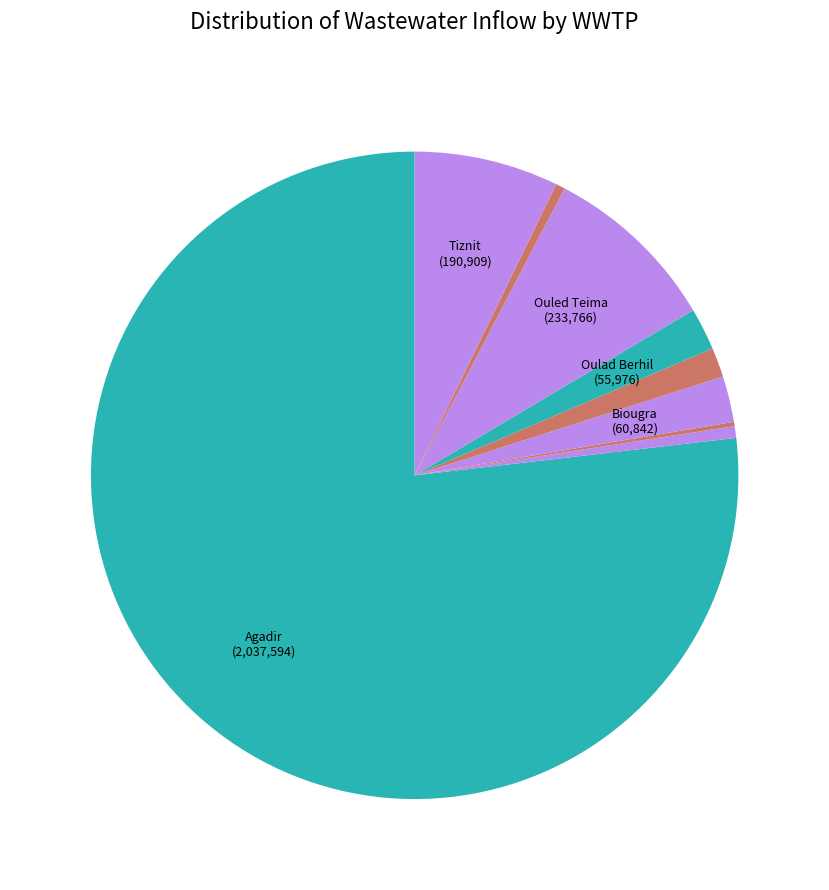

Which category accounts for the majority?

Agadir WWTP